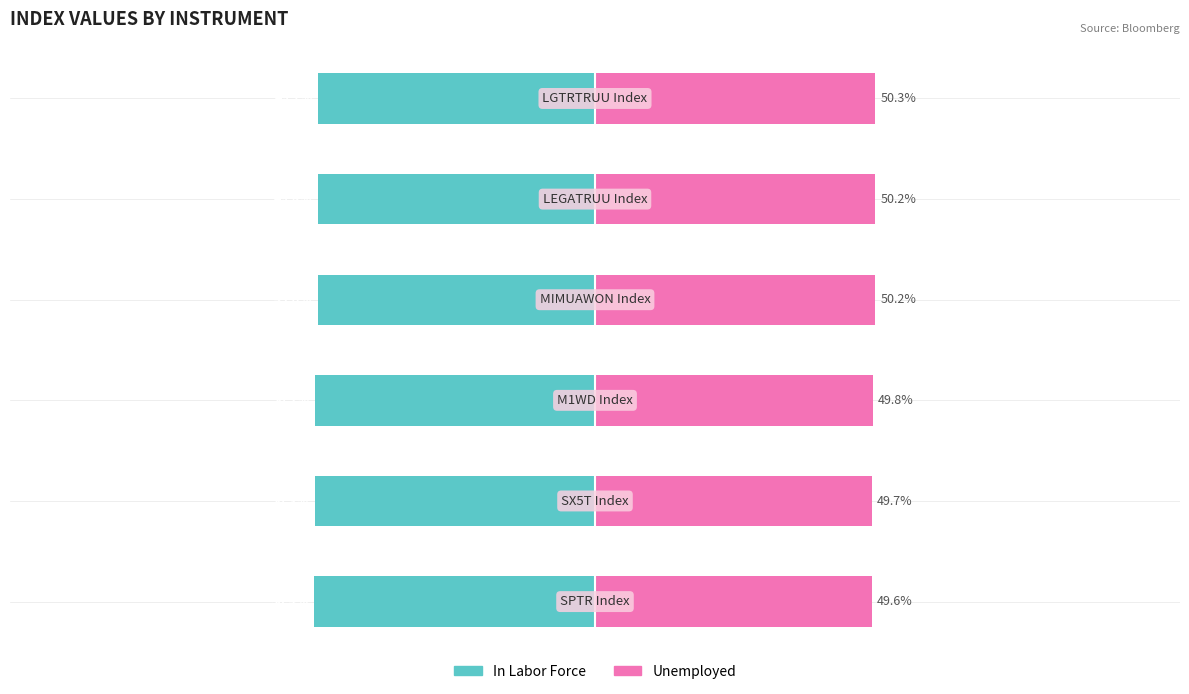

Rank the series by their average value, from lowest to highest.

In Labor Force, Unemployed